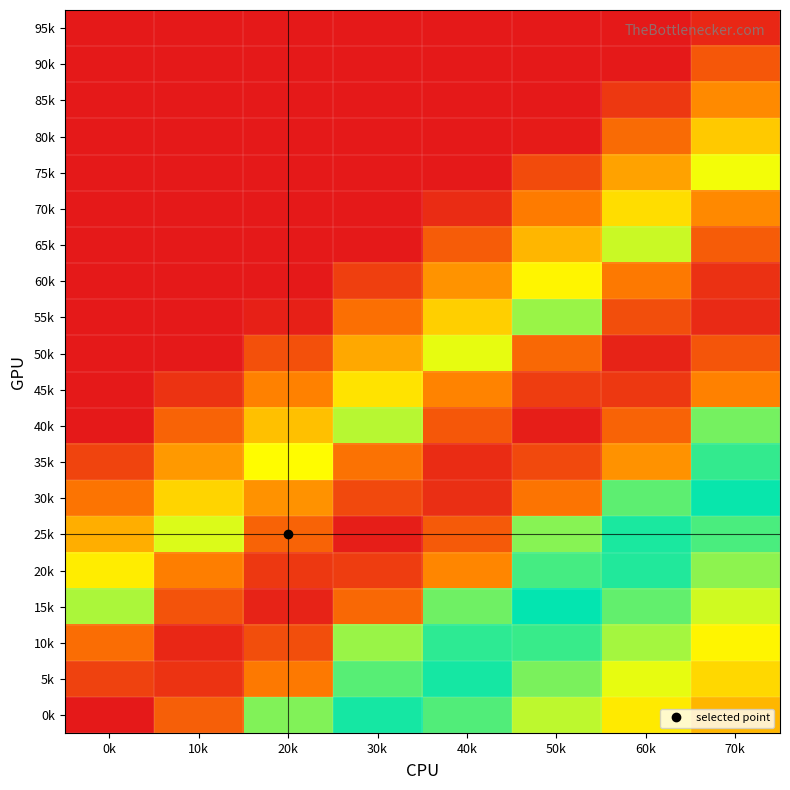

What is the total value across all series at 60k?

9.5